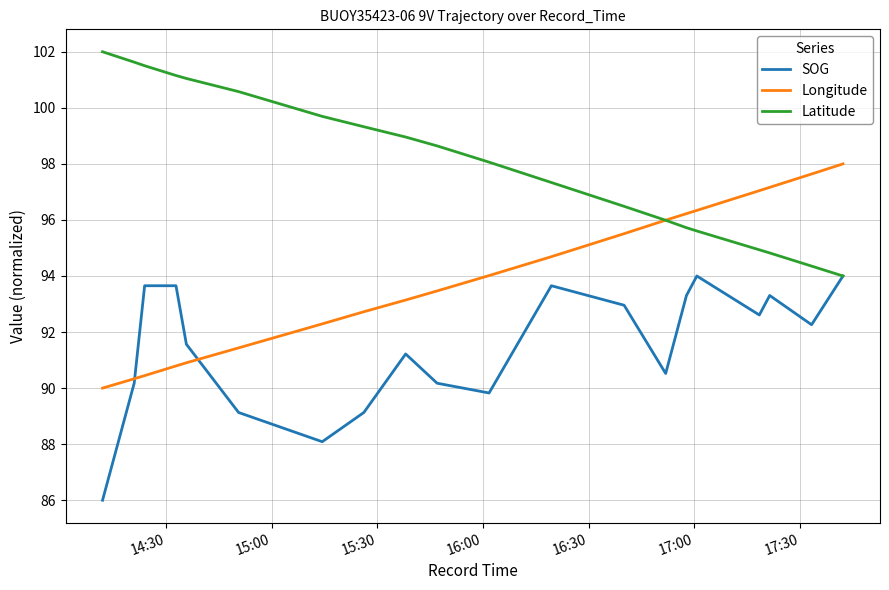

Count the number of data series in this chart.

3